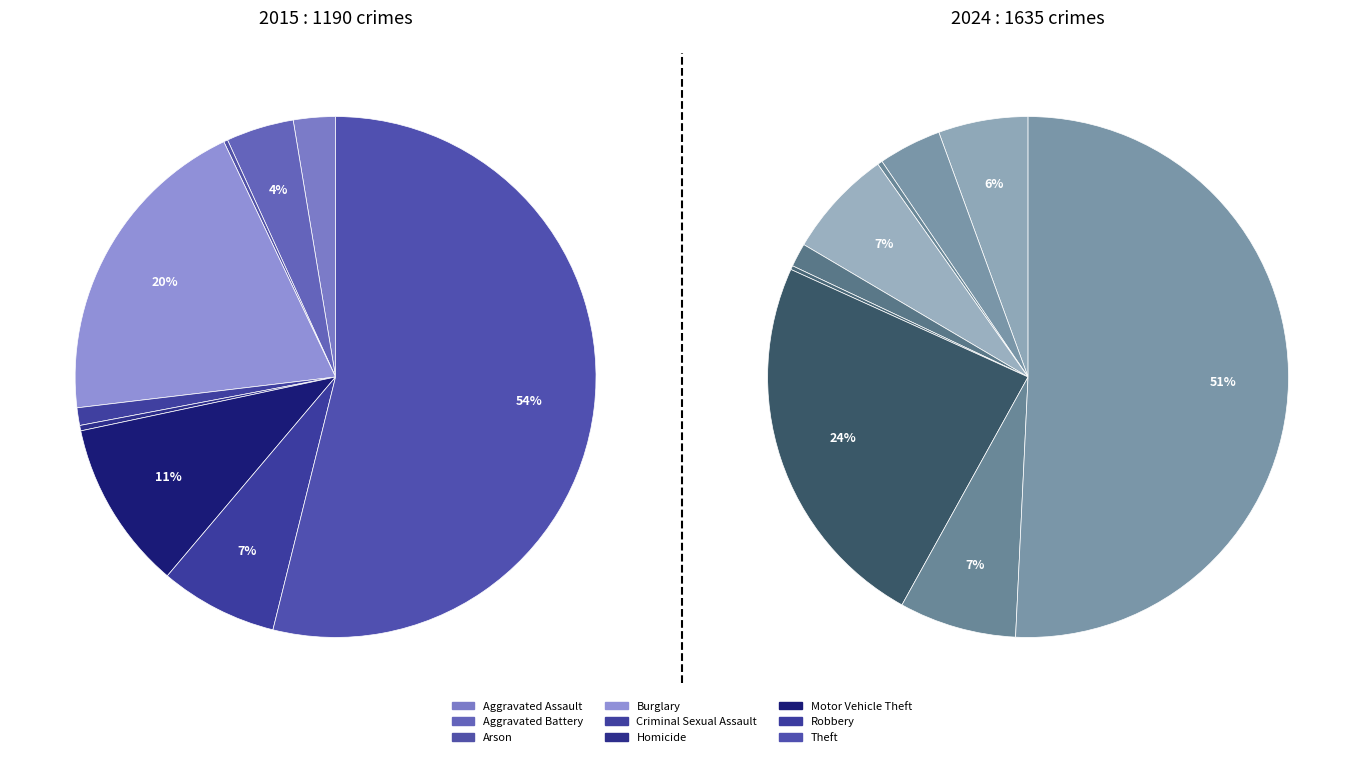

Does any single category account for the majority?

Yes